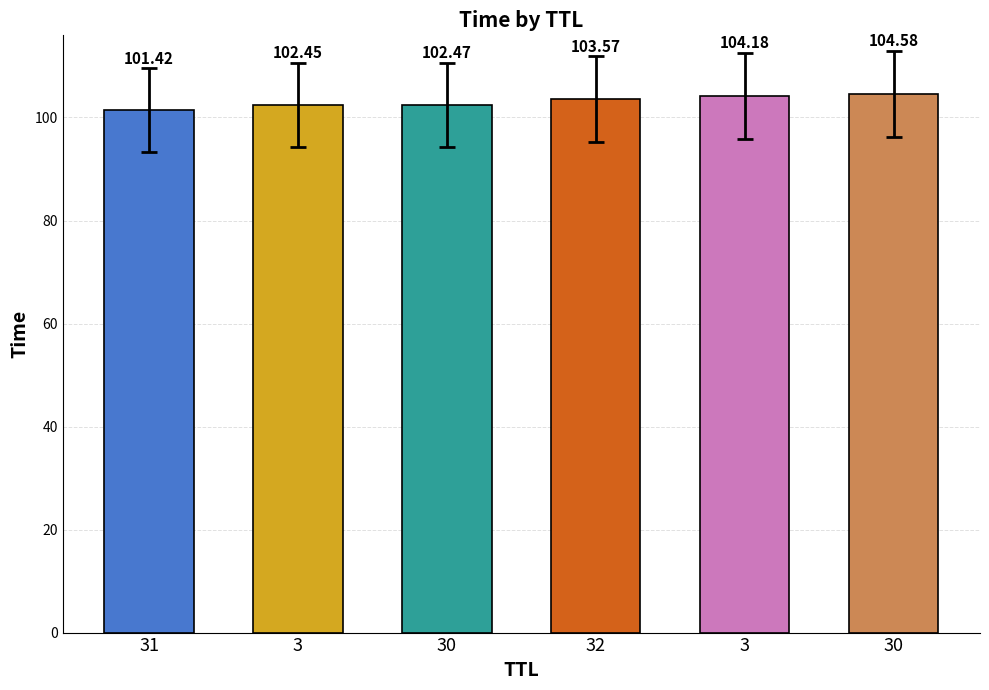

How many distinct data groups are displayed?

1